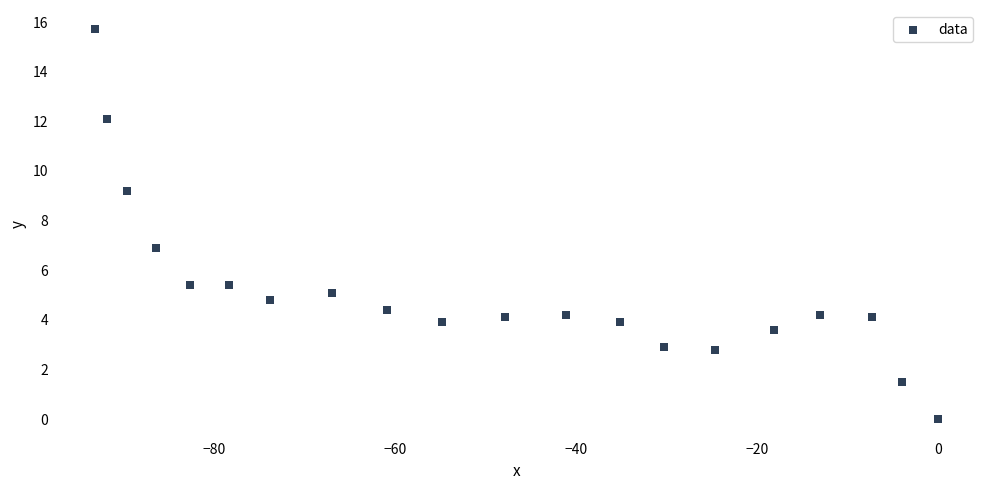

What is the range of Y values (max minus min)?

15.7